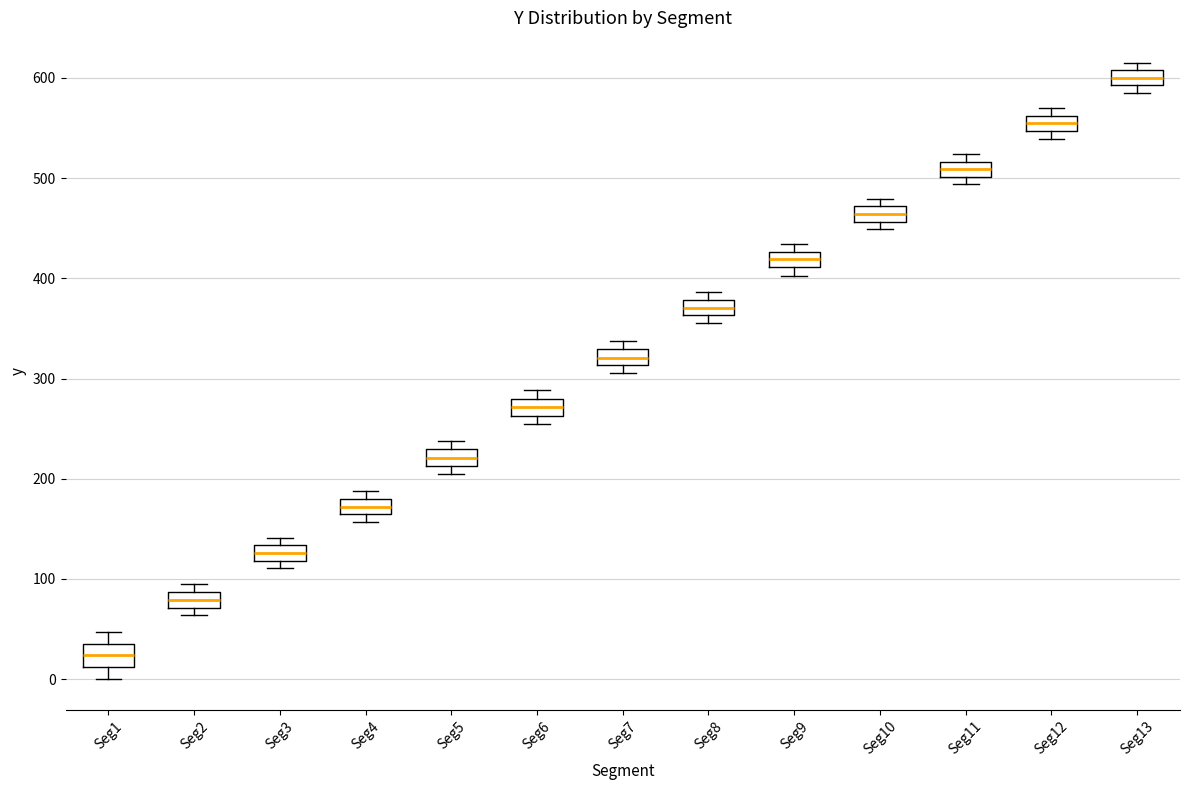

Which box's median line is the lowest?

Seg1